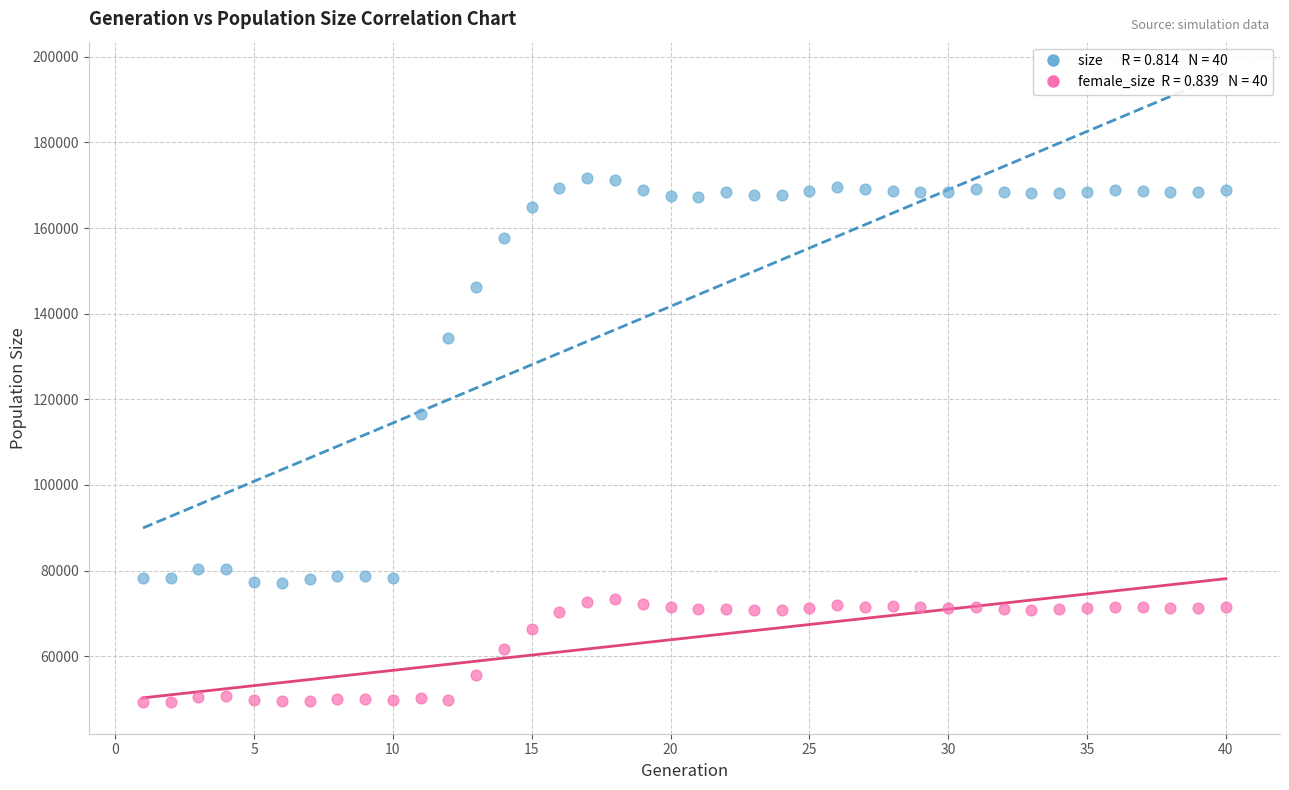

Across all series, what Y value is closest to 110410?

116644